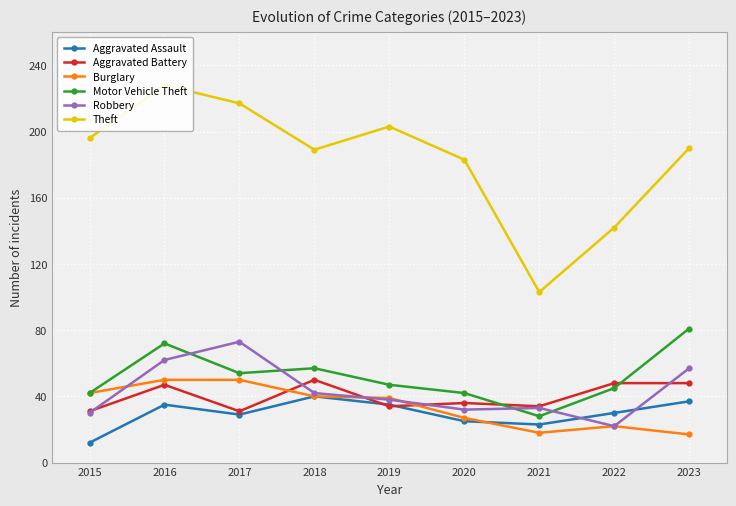

List the series in order of their peak value, lowest first.

Aggravated Assault, Aggravated Battery, Burglary, Robbery, Motor Vehicle Theft, Theft